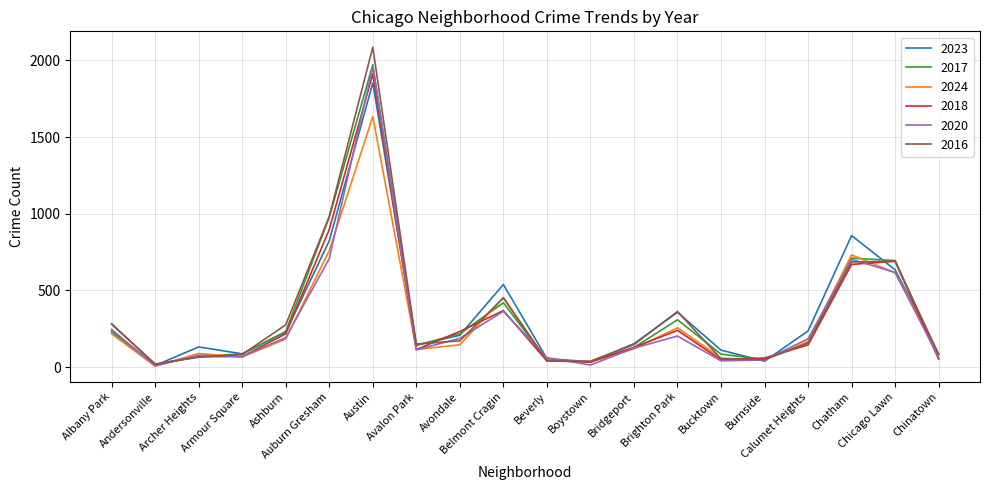

What is the highest value of the 2018 series?

1912